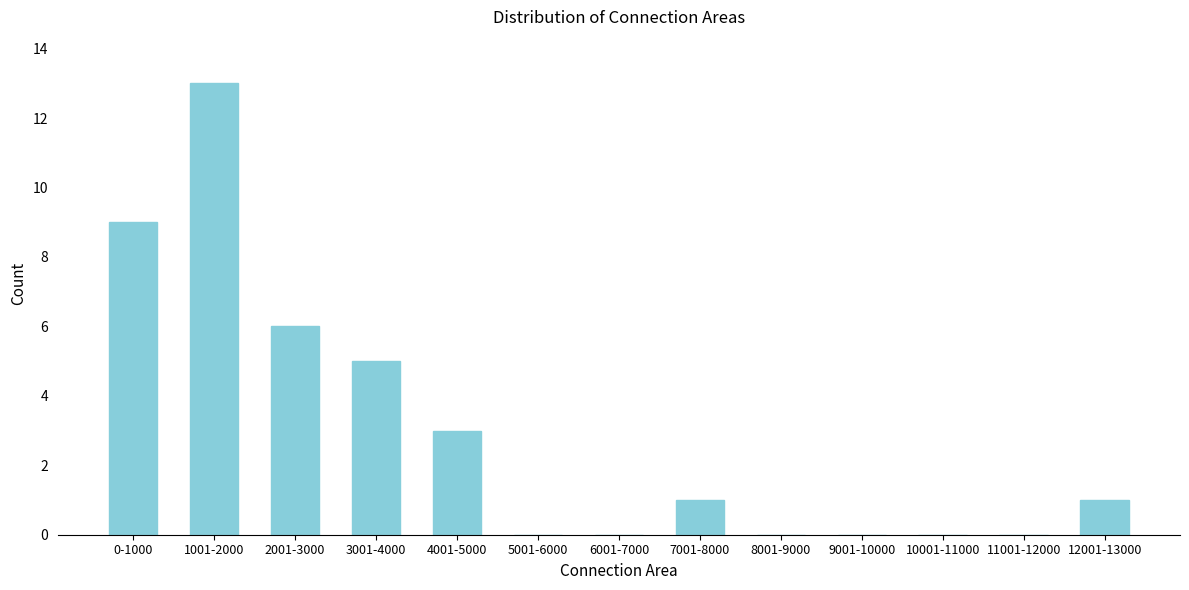

Reading left to right, transcribe all the data shown in this chart.

0-1000=9	1001-2000=13	2001-3000=6	3001-4000=5	4001-5000=3	5001-6000=0	6001-7000=0	7001-8000=1	8001-9000=0	9001-10000=0	10001-11000=0	11001-12000=0	12001-13000=1